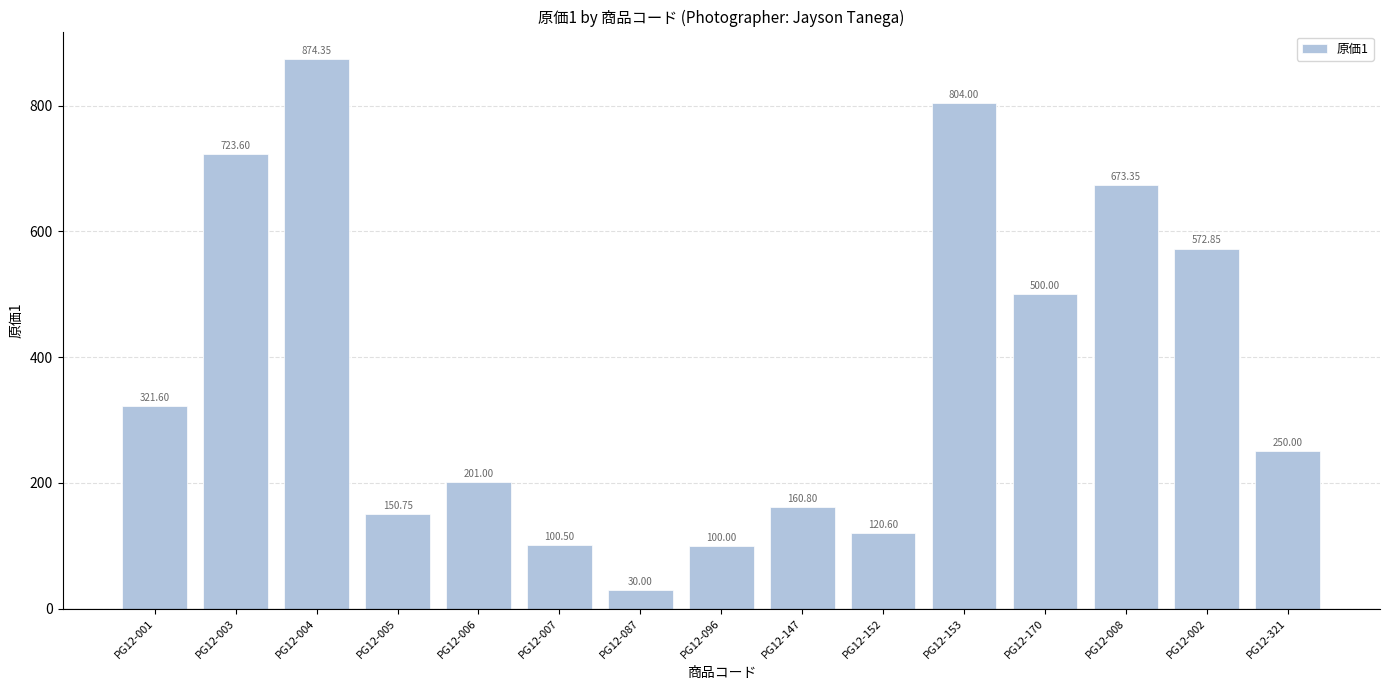

Count the number of categories in the chart.

15